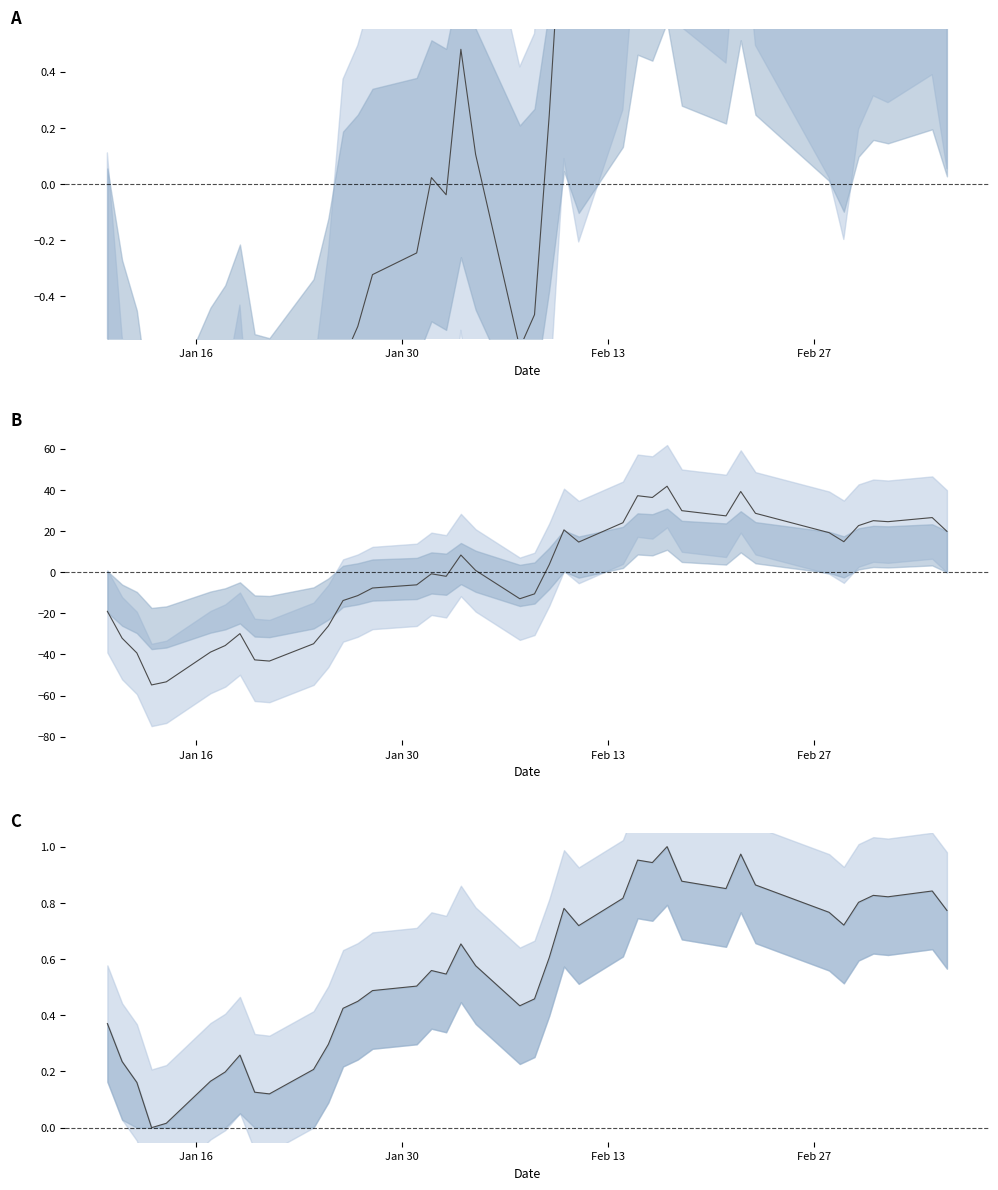

How many data points does each series have?

40